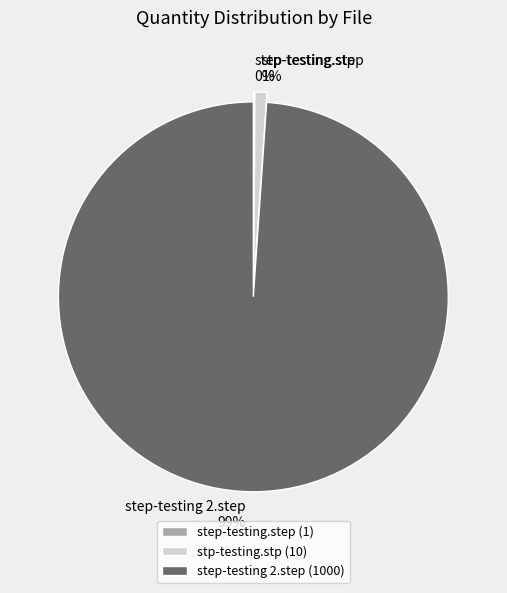

Is it true that stp-testing.stp is 11% of the pie?

False